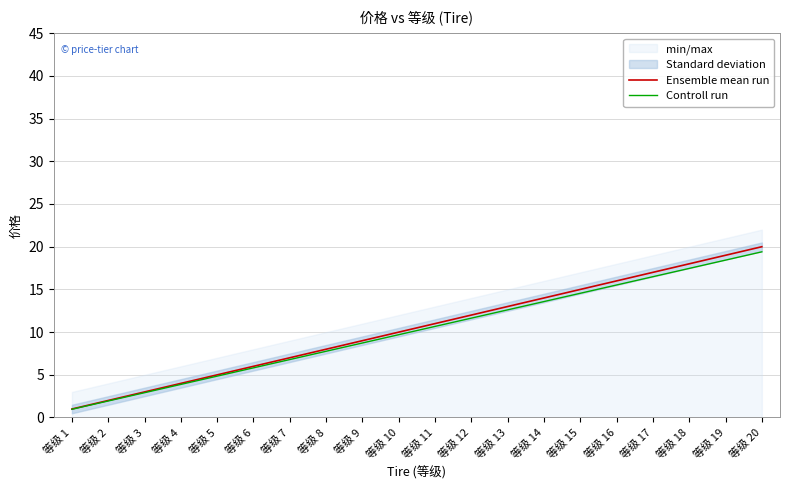

Which category has the highest value across all series?

等级 20